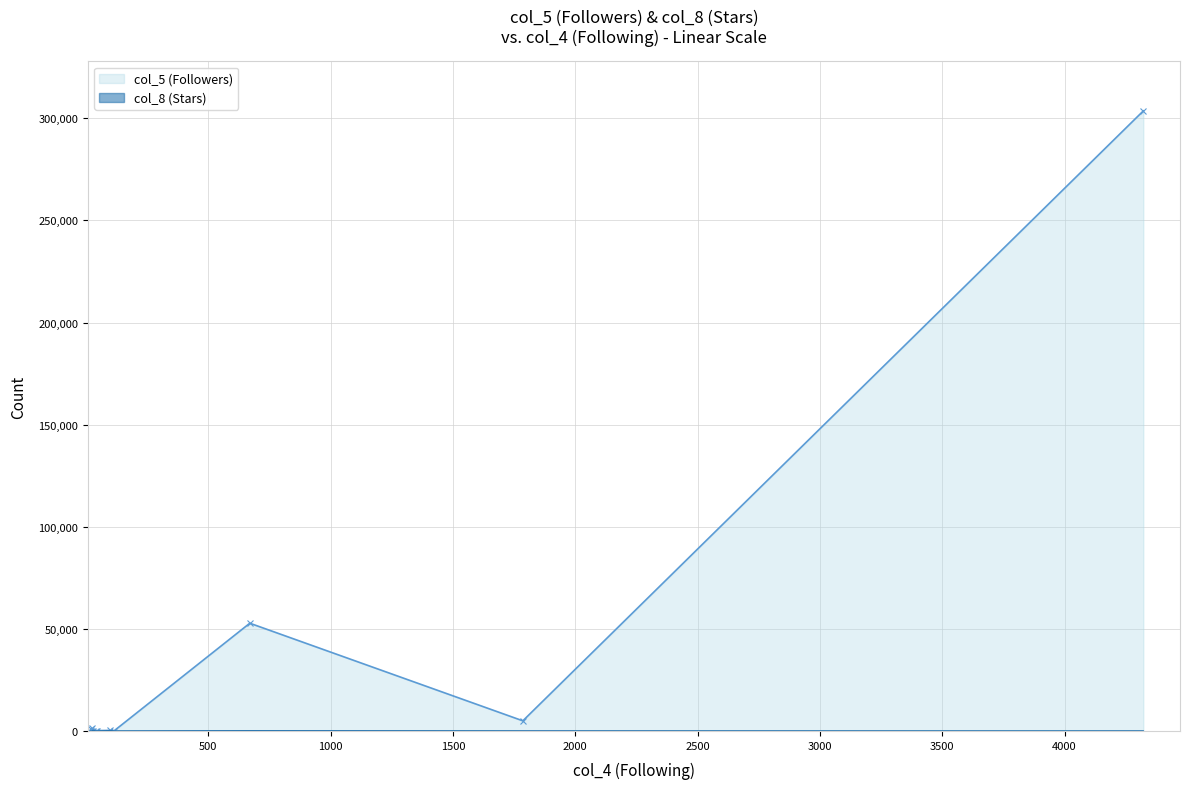

Which series has the largest range (max minus min)?

col_5 (Followers)